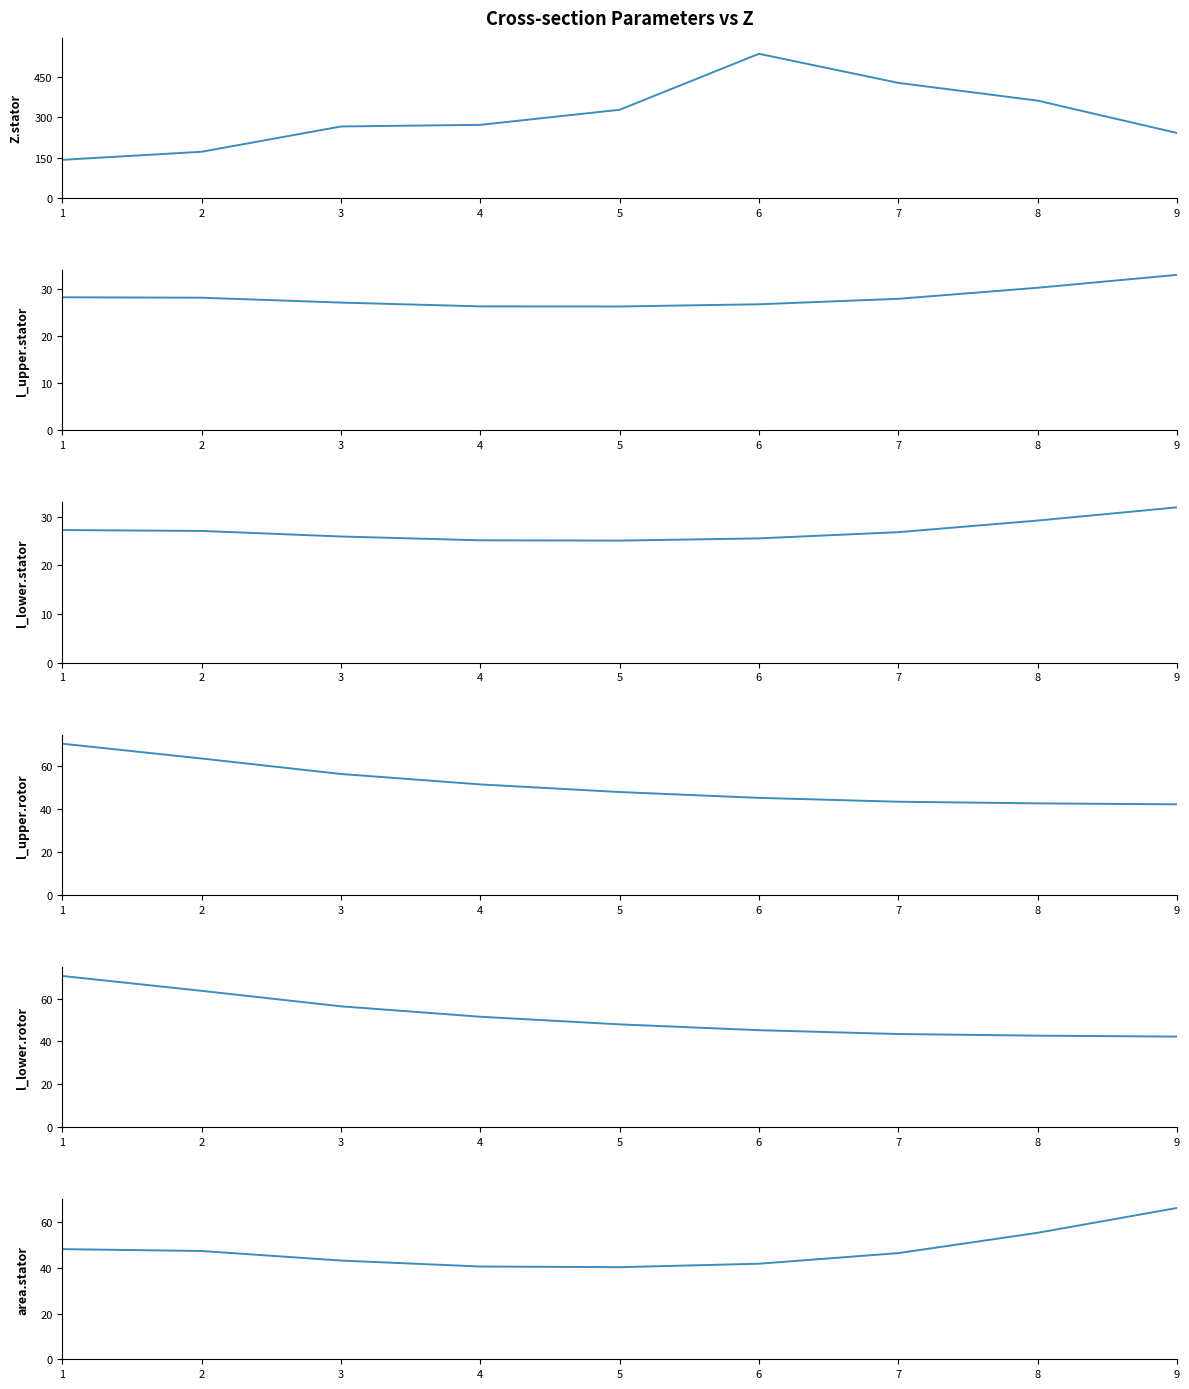

At which label does area.stator first exceed 46?

1